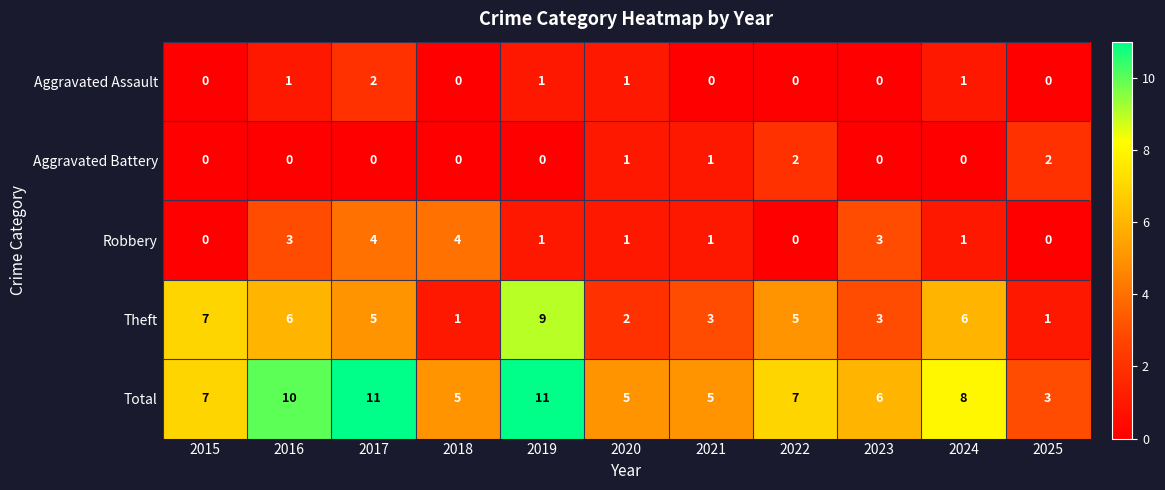

What is the difference between the highest and lowest values at 2023?

6